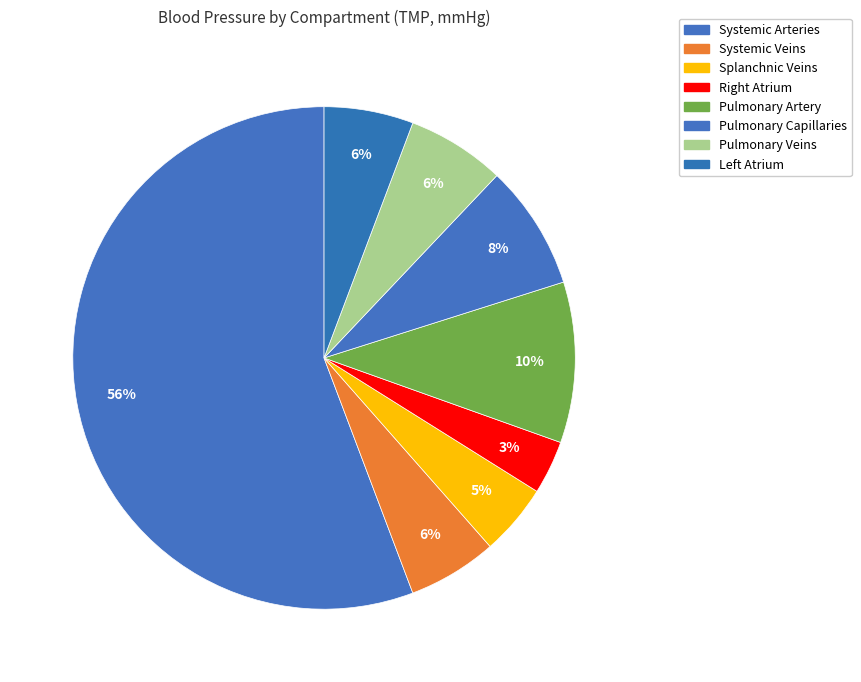

Count the number of slices in the pie.

8